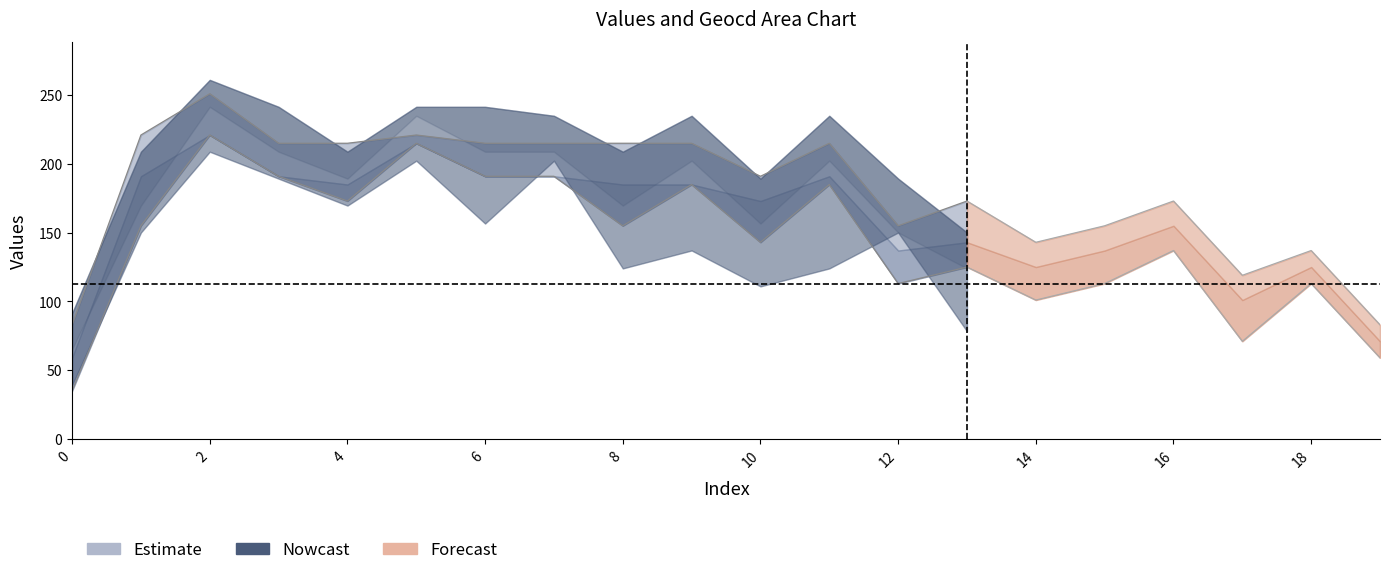

At which label is values_upper closest to 167?

13